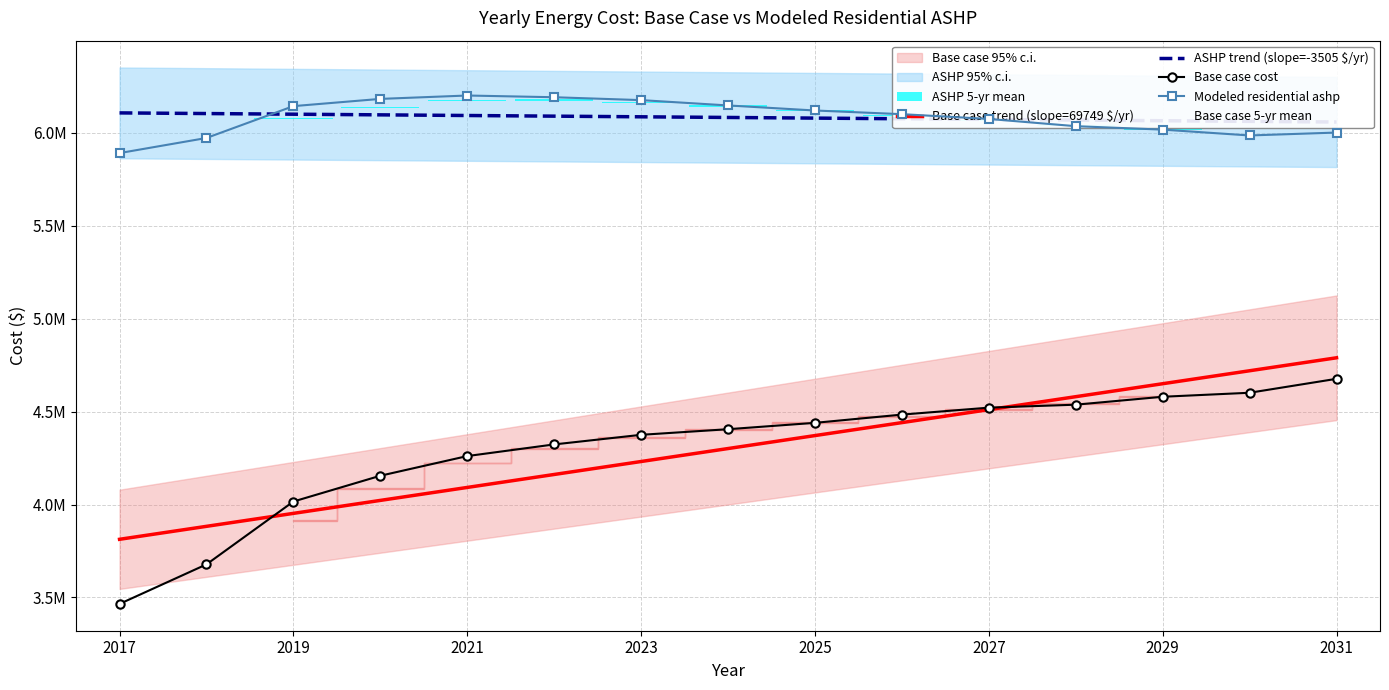

Which series has the widest spread of values?

Base case cost